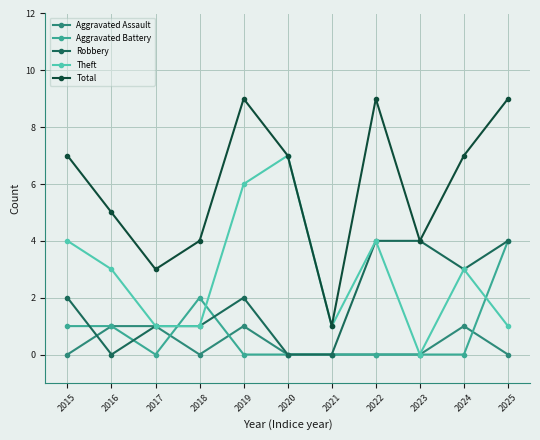

Reading left to right, transcribe all the data shown in this chart.

Aggravated Assault: 0	1	1	0	1	0	0	0	0	1	0
Aggravated Battery: 1	1	0	2	0	0	0	0	0	0	4
Robbery: 2	0	1	1	2	0	0	4	4	3	4
Theft: 4	3	1	1	6	7	1	4	0	3	1
Total: 7	5	3	4	9	7	1	9	4	7	9